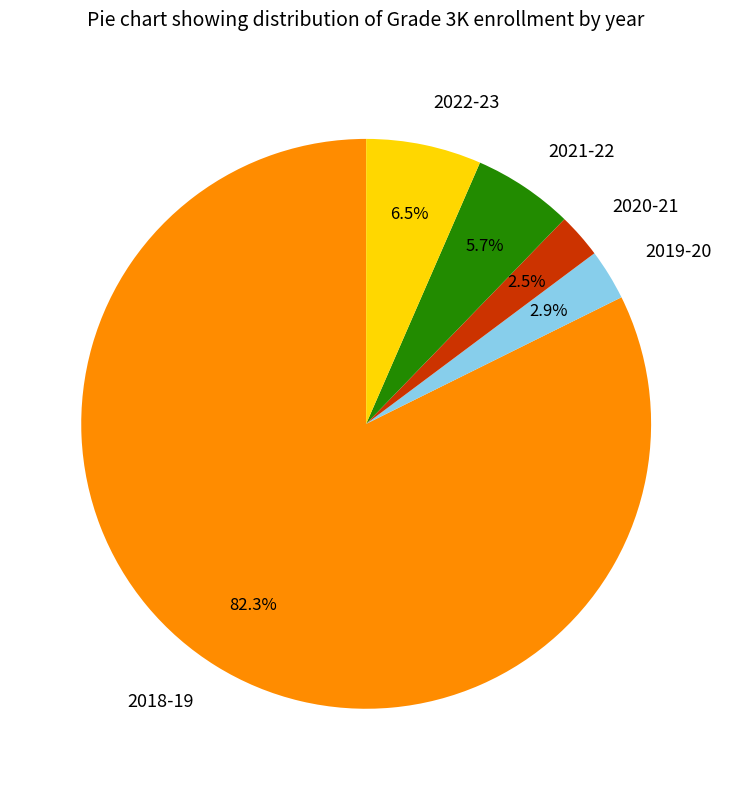

Which category has the biggest portion of the pie?

2018-19